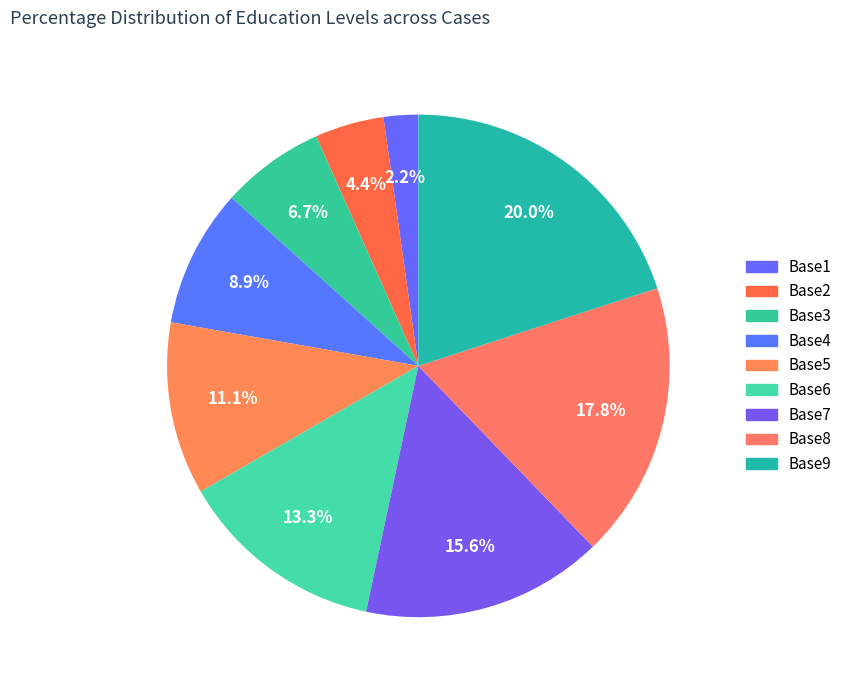

How many segments does this pie chart have?

9